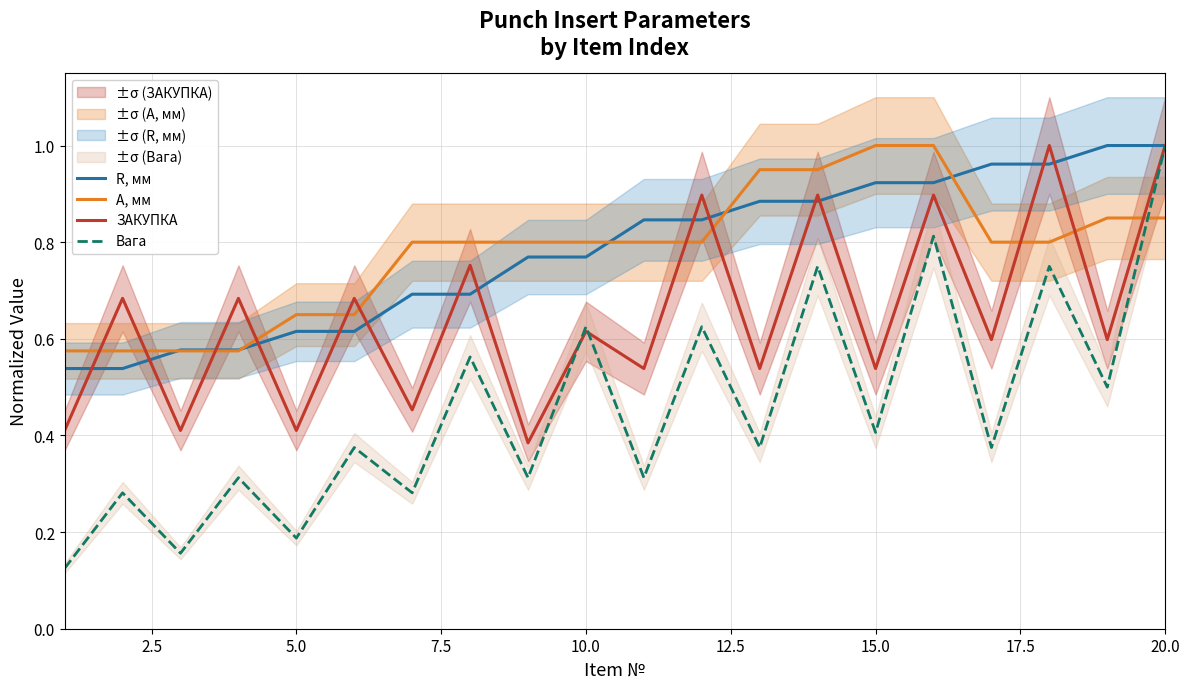

How many ЗАКУПКА values are between 0 and 1?

20